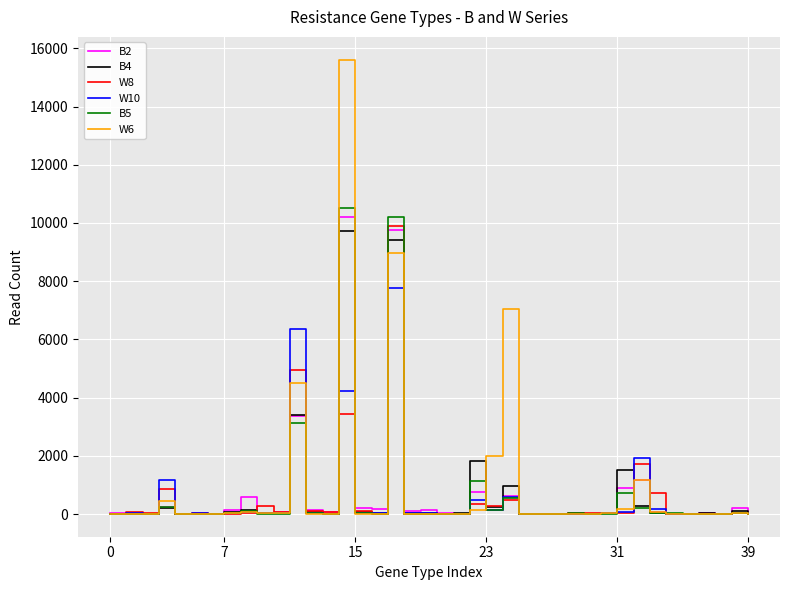

Which series has the widest spread of values?

W6